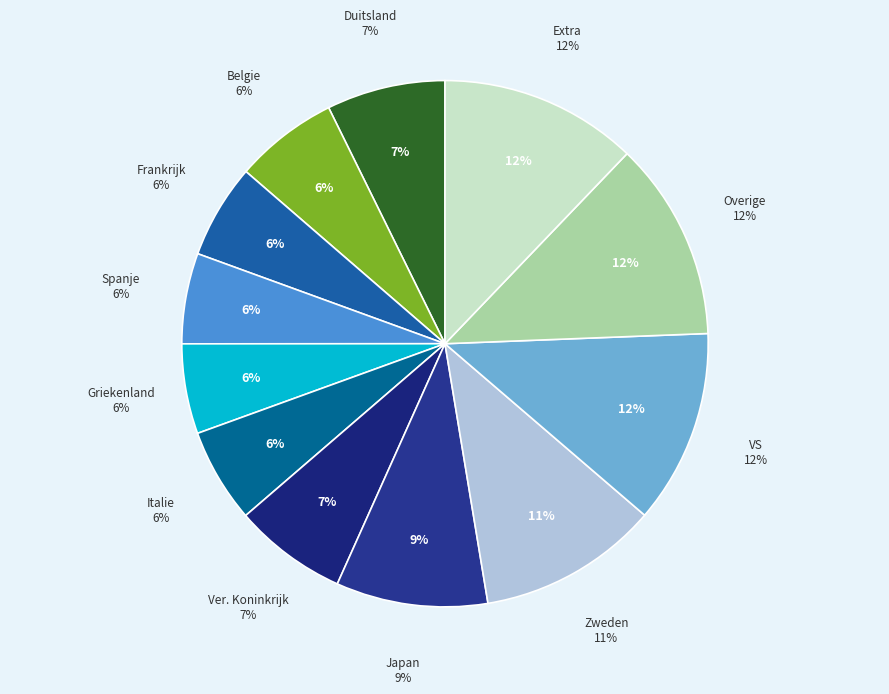

Do Row 4 and Row 3 together represent more than half of the pie?

No